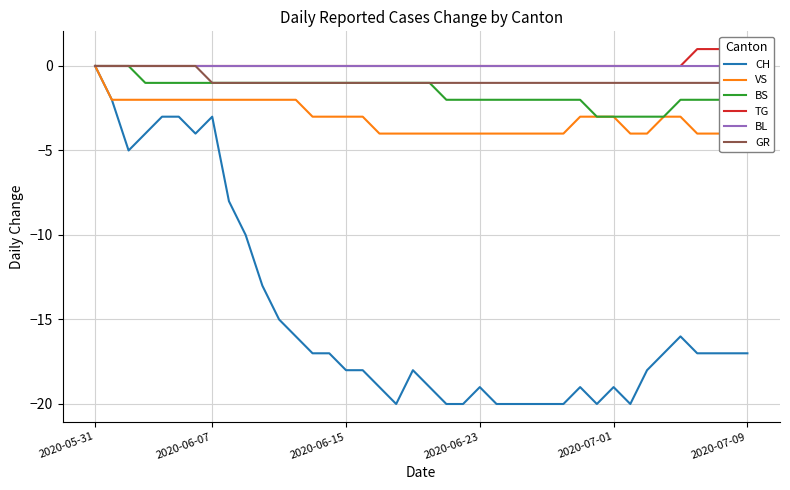

The CH series shows -34 at 2020-07-01. True or false?

False